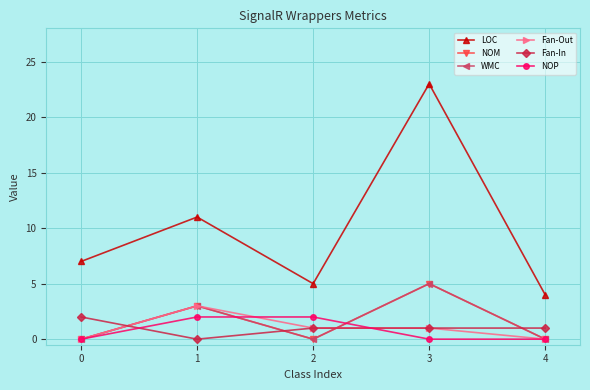

At 0, list the series in order from largest to smallest.

LOC, Fan-In, NOM, WMC, Fan-Out, NOP